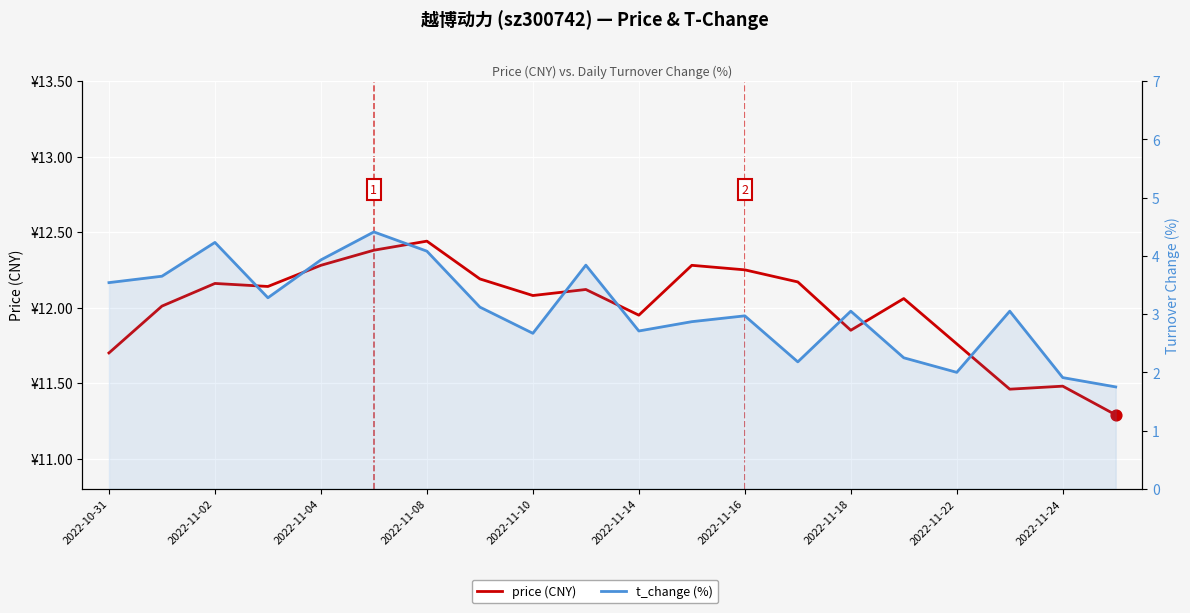

What are all the series names shown in the legend?

price (CNY), t_change (%)